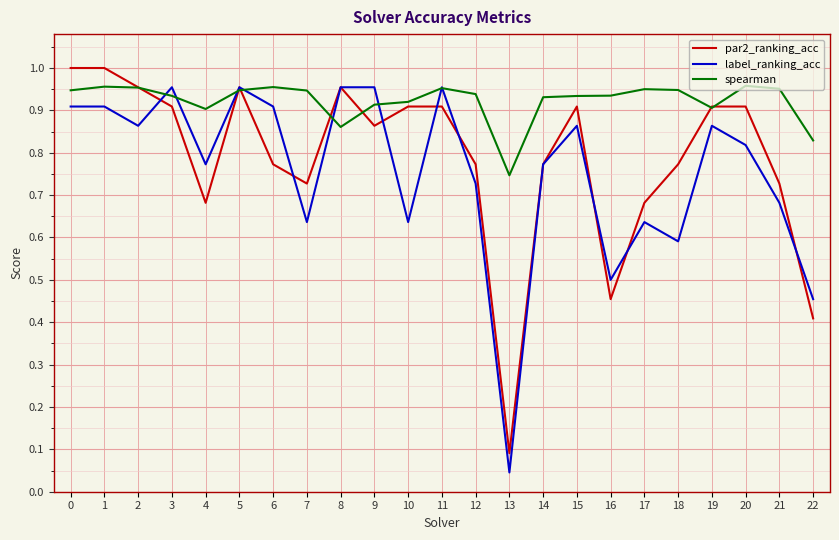

The value of spearman at 15 is 0.9. True or false?

True